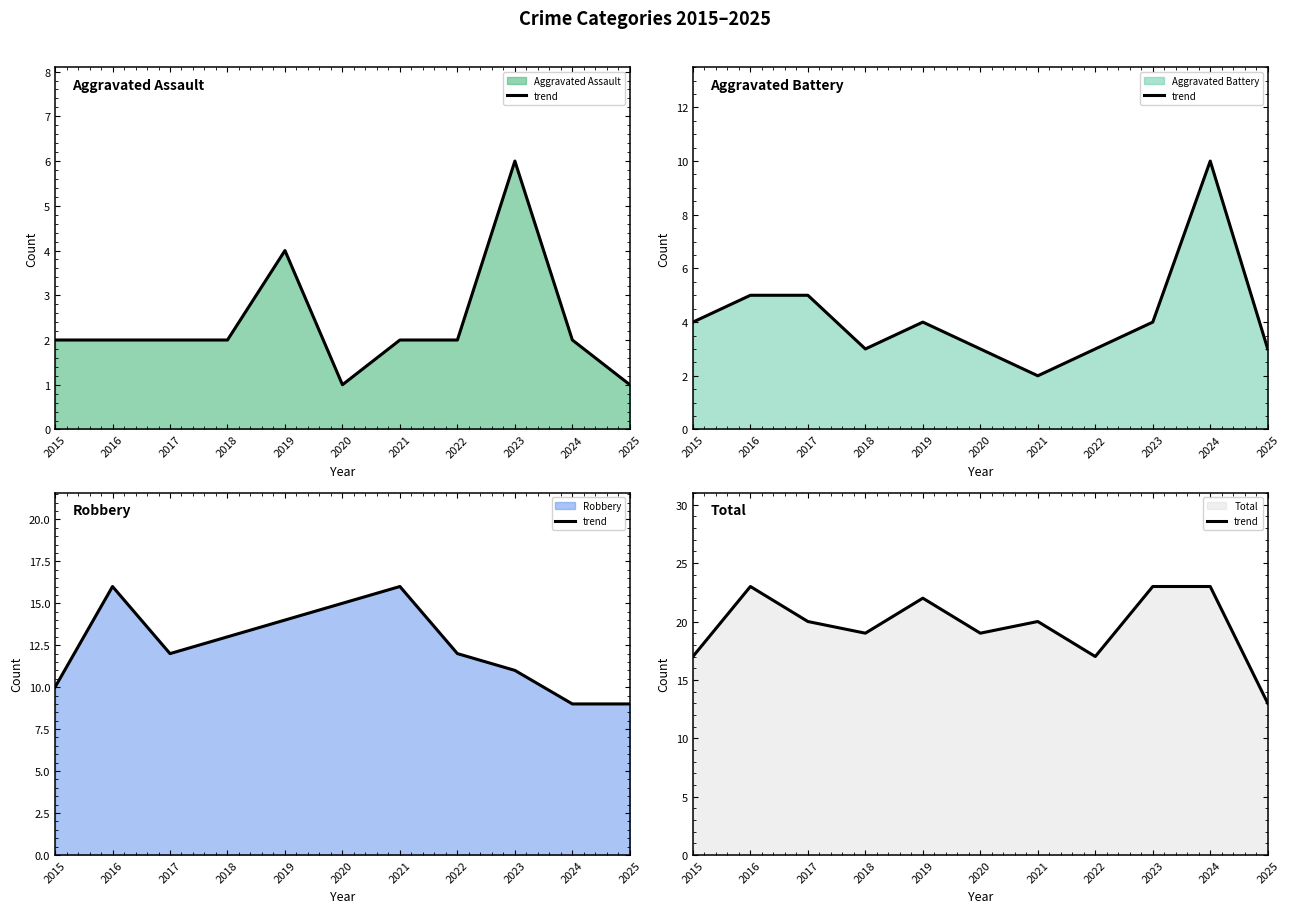

Reading left to right, extract all data points from this chart.

Aggravated Assault line: 2	2	2	2	4	1	2	2	6	2	1
Aggravated Battery line: 4	5	5	3	4	3	2	3	4	10	3
Robbery line: 10	16	12	13	14	15	16	12	11	9	9
Total line: 17	23	20	19	22	19	20	17	23	23	13